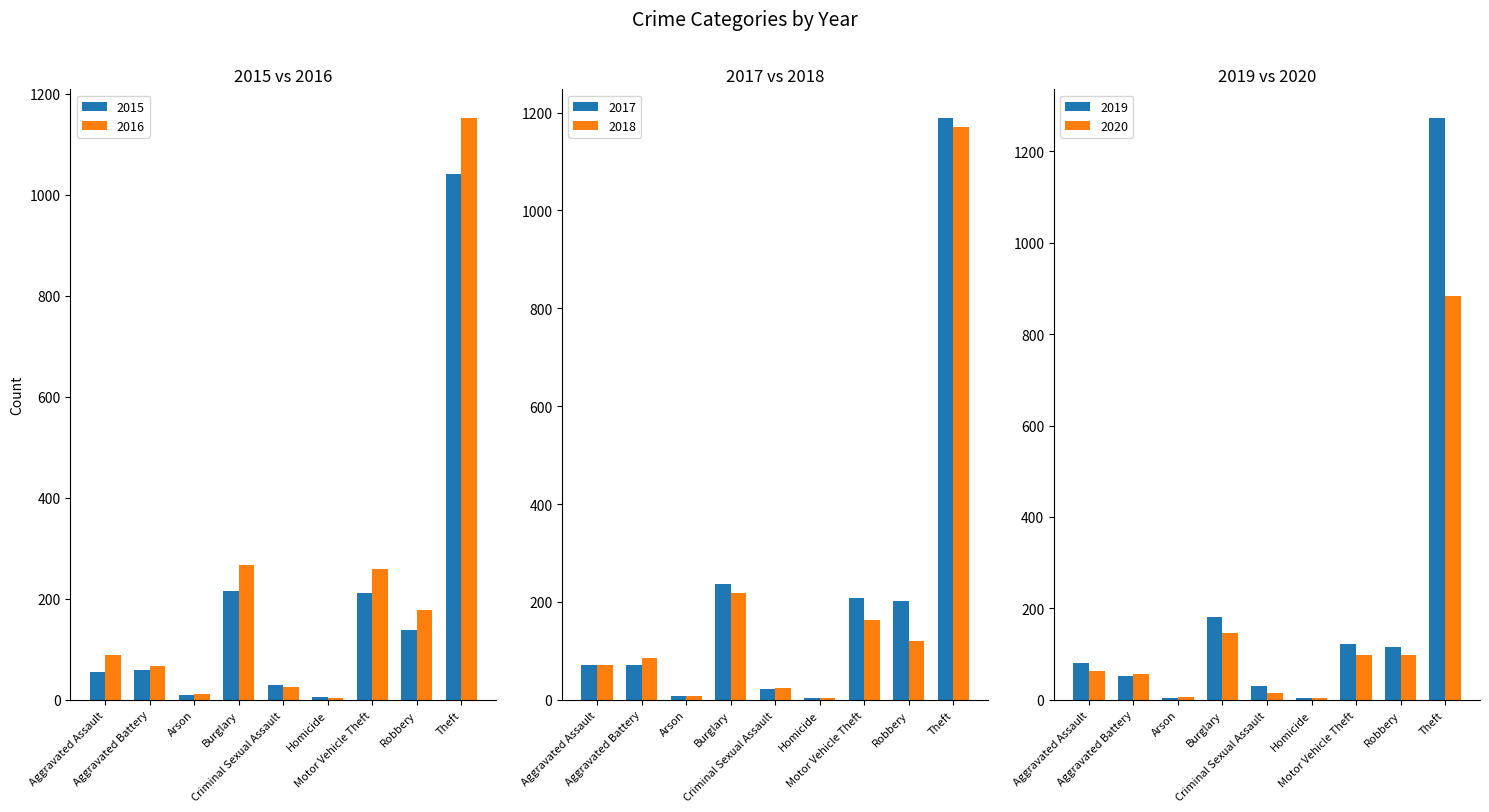

What are all the series names shown in the legend?

2015, 2016, 2017, 2018, 2019, 2020